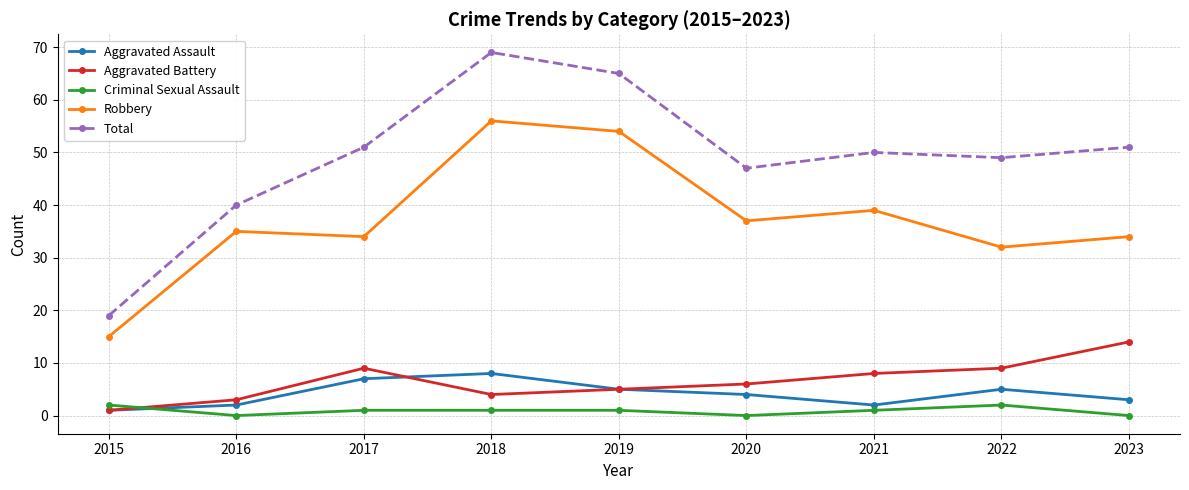

Which category has the highest value across all series?

2018